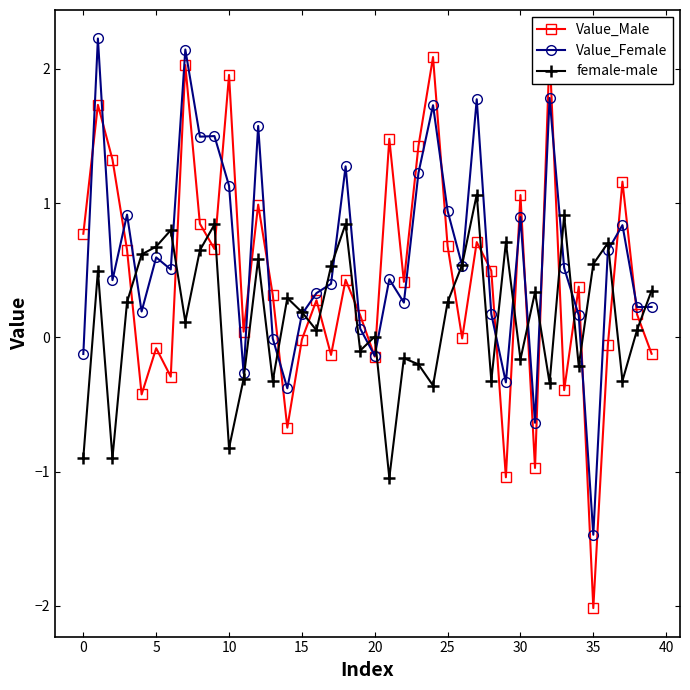

True or false: female-male and Value_Male intersect in this chart.

True